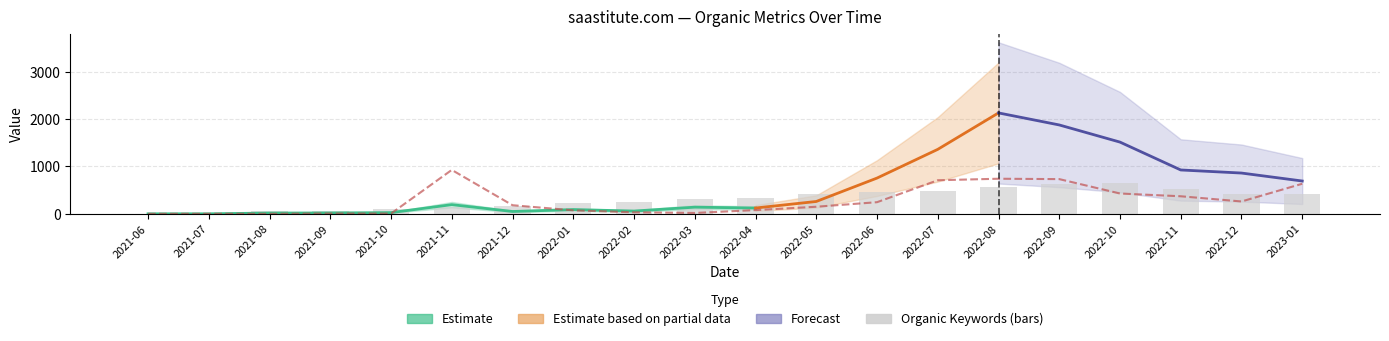

What position from the right is 2021-11?

15